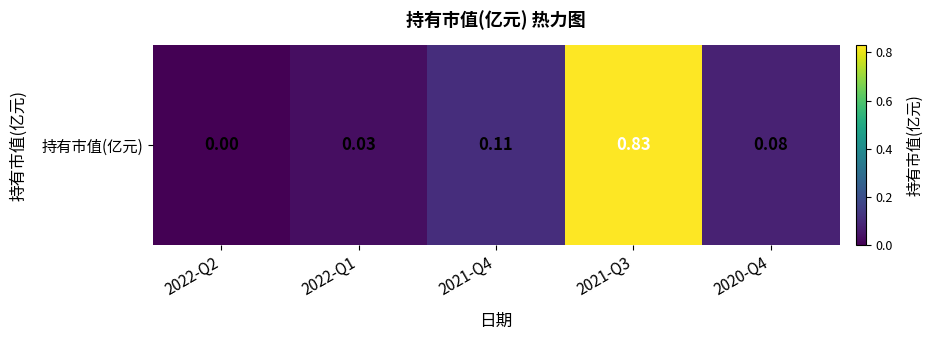

Reading right to left, what are all the values shown in this chart?

0.1	0.8	0.1	0.0	0.0